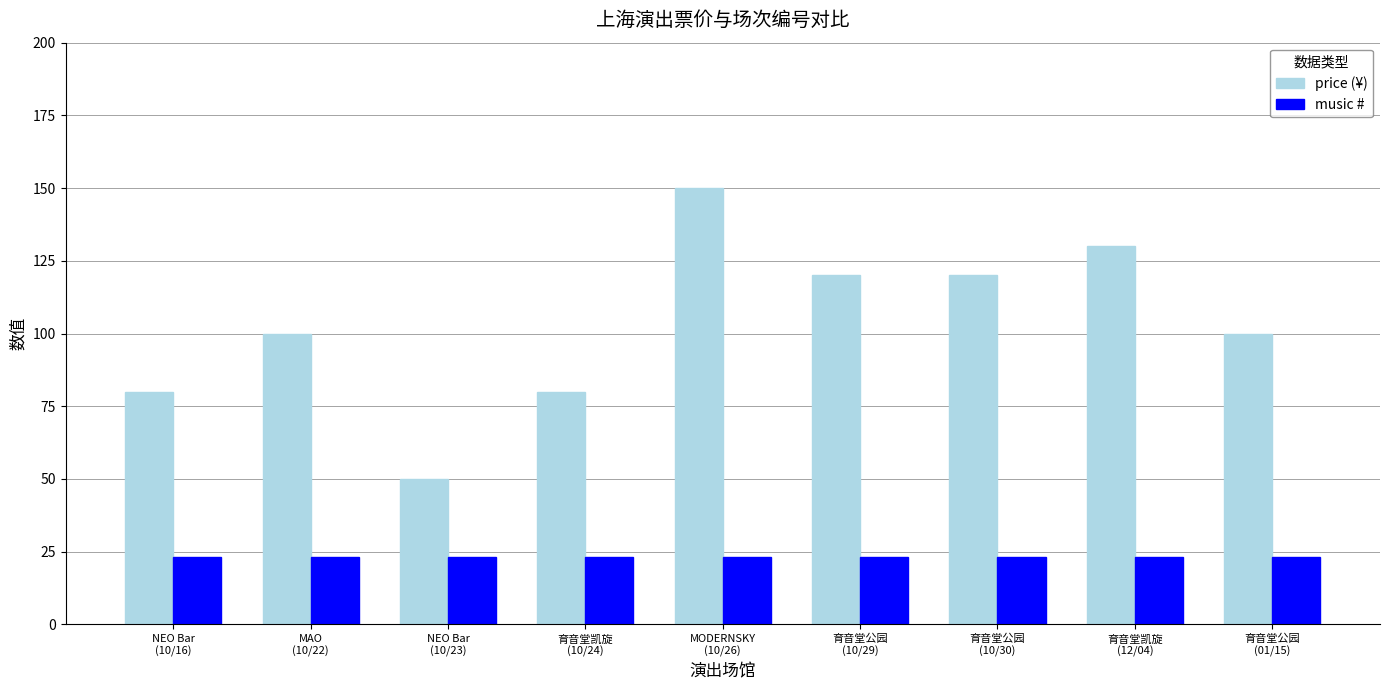

What is the highest value of the music # series?

23